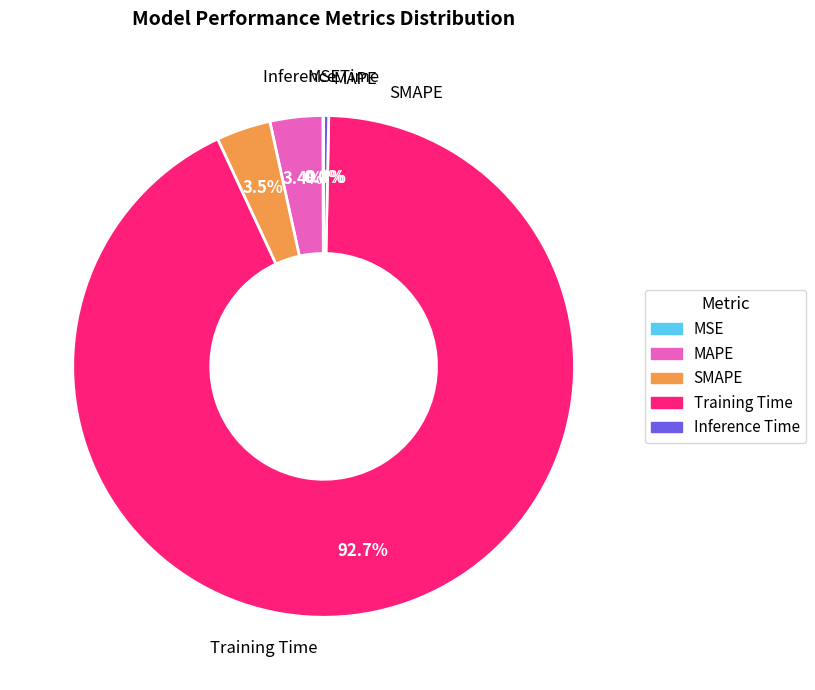

Which has a higher value, SMAPE or Training Time?

Training Time